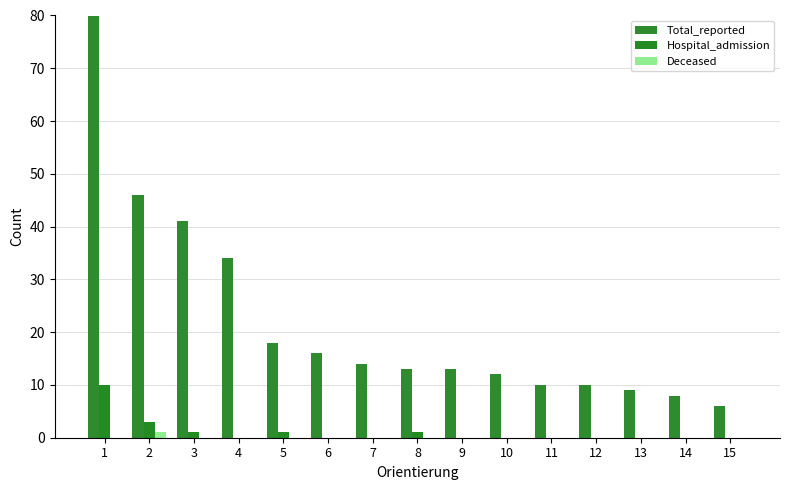

The value of Total_reported at 14 is 13. True or false?

False